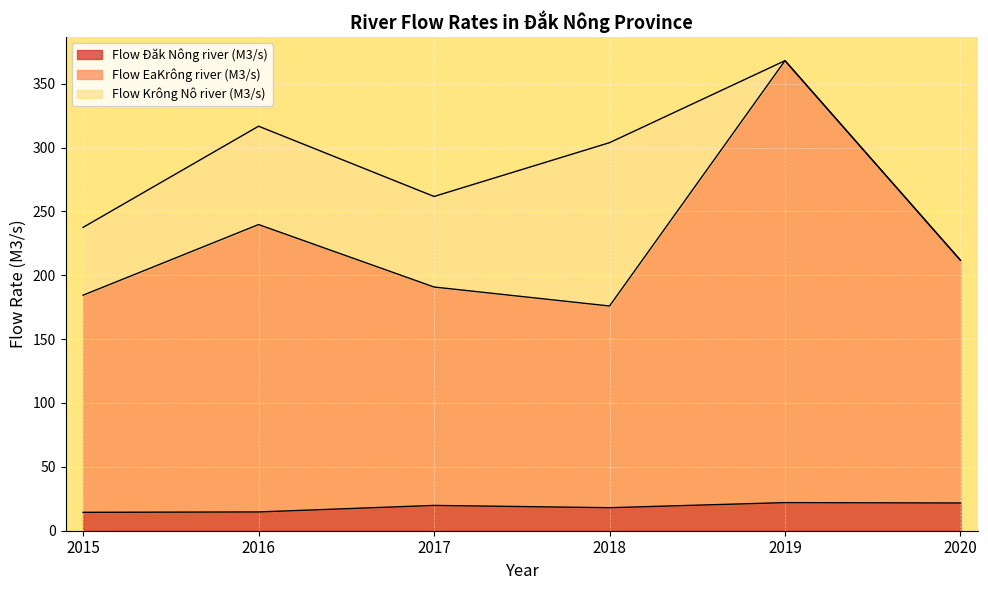

True or false: Flow EaKrông river (M3/s) has a value of 175.9 at 2018.

True